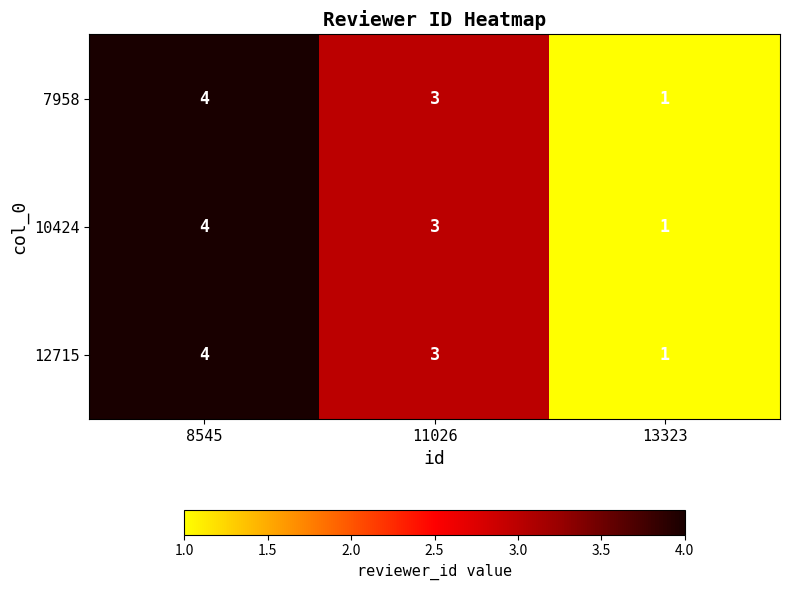

The value of 12715 at 8545 is 4. True or false?

True